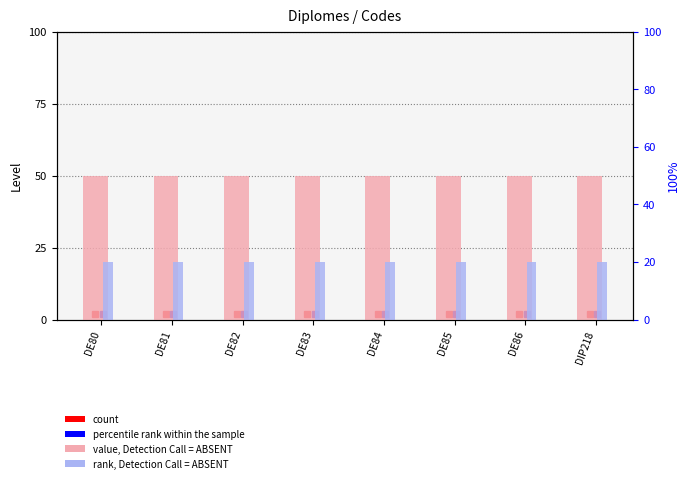

Is the value of value, Detection Call = ABSENT at DE80 greater than the value of rank, Detection Call = ABSENT at DE84?

Yes